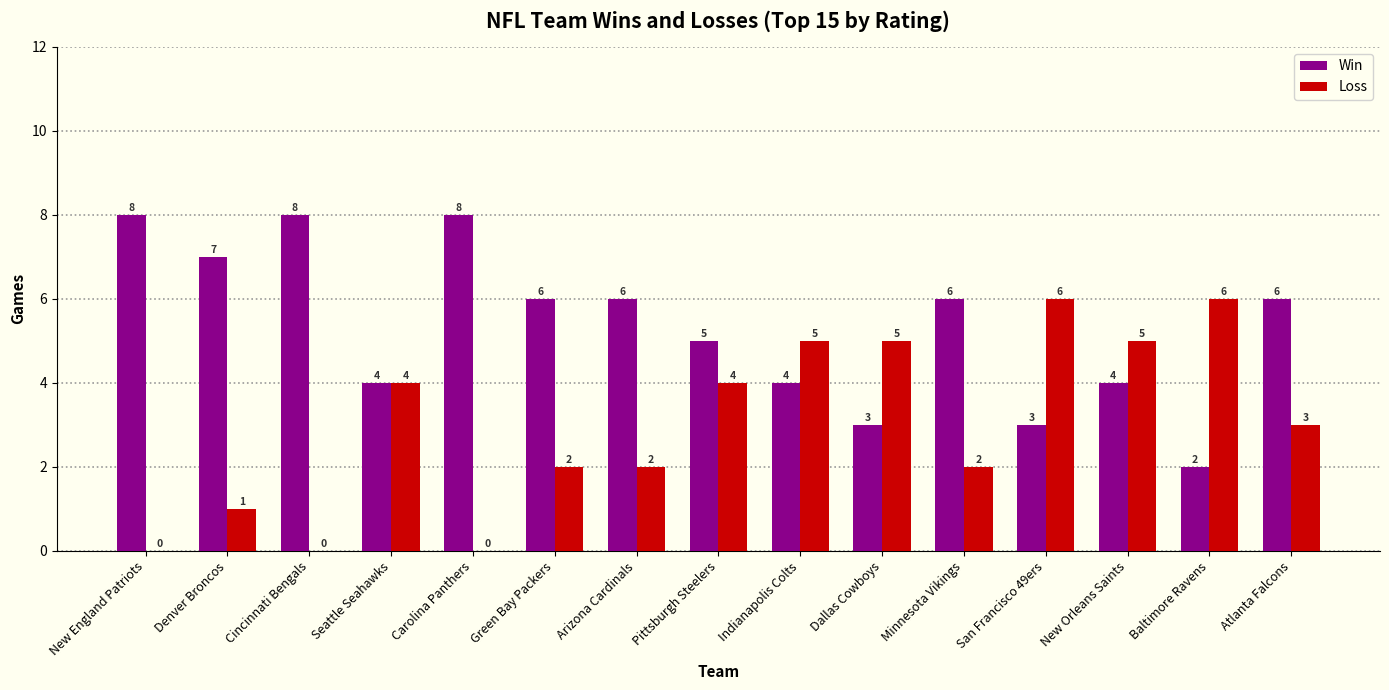

What is the sum of the Win values at Dallas Cowboys and Atlanta Falcons?

9